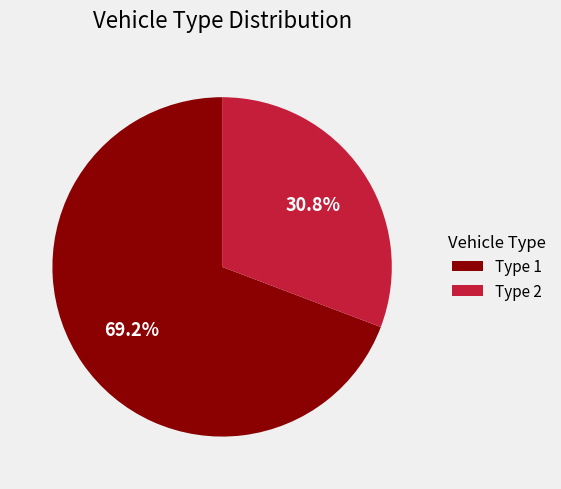

To the nearest percent, what is the combined percentage of Type 2 and Type 1?

100%